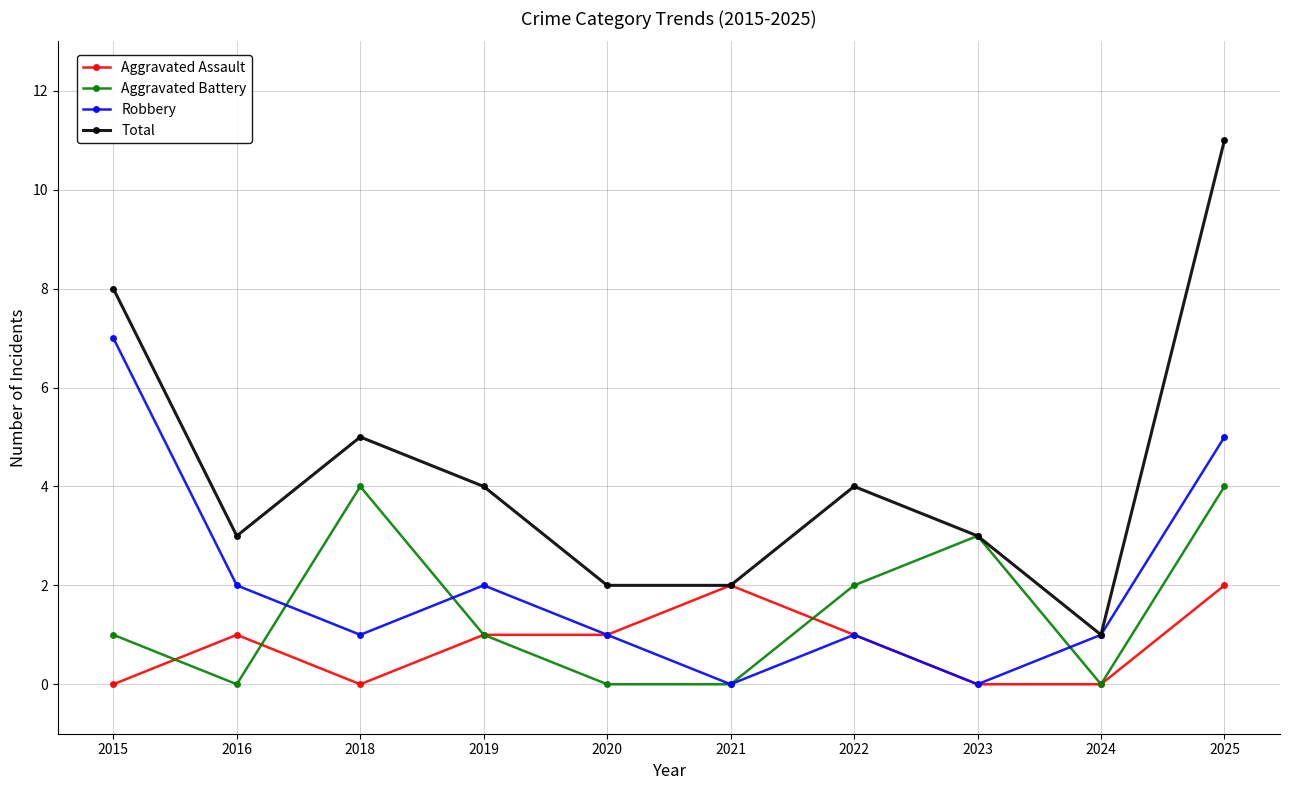

At which category is the sum across all series the highest?

2025